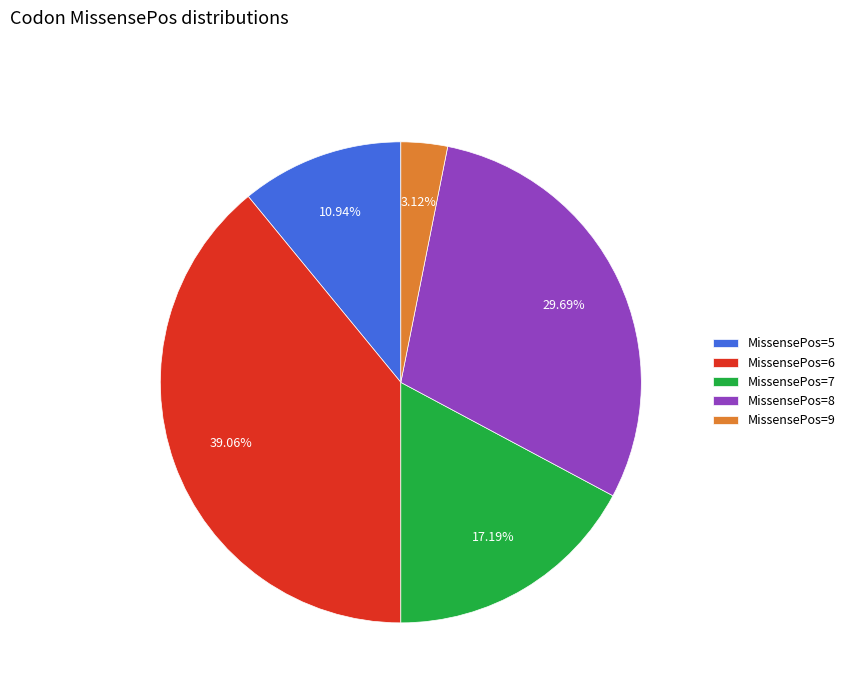

Combined, do MissensePos=5 and MissensePos=7 account for over 50%?

No